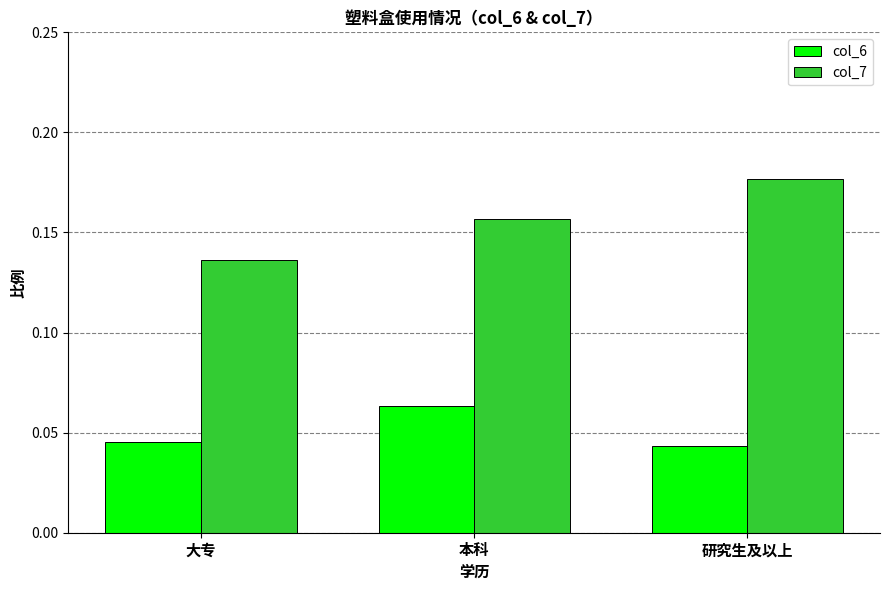

Which series has the largest total across all categories?

col_7